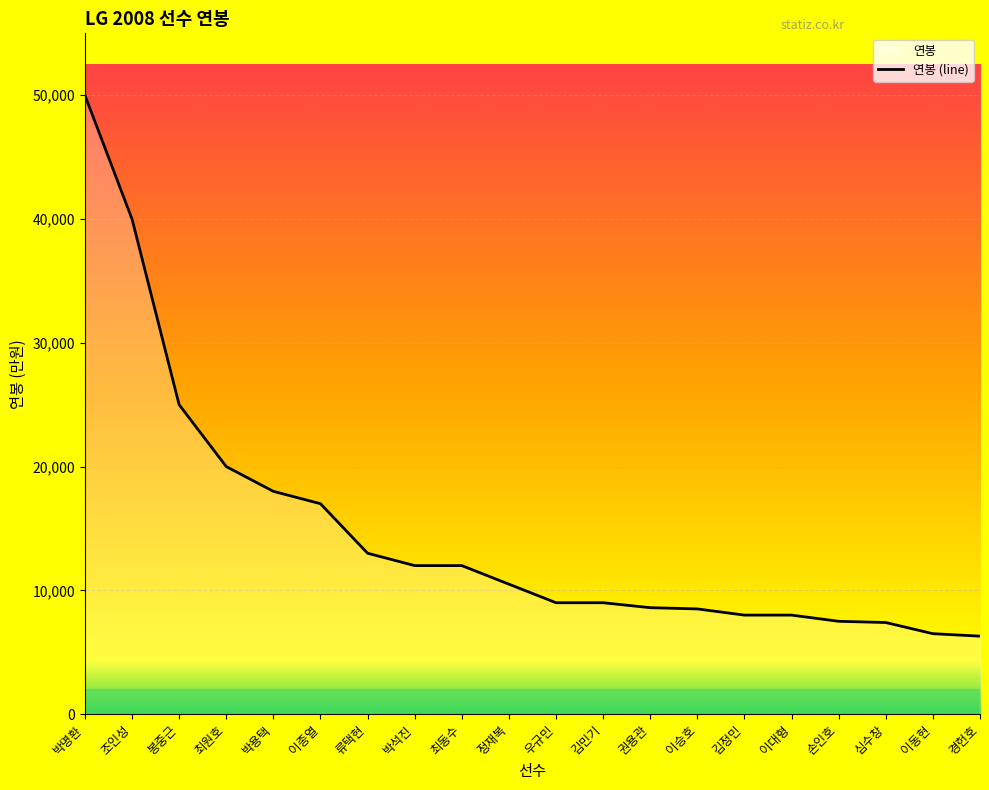

Rank the categories by value from lowest to highest.

경헌호, 이동현, 심수창, 손인호, 김정민, 이대형, 이승호, 권용관, 우규민, 김민기, 정재복, 박석진, 최동수, 류택현, 이종열, 박용택, 최원호, 봉중근, 조인성, 박명환